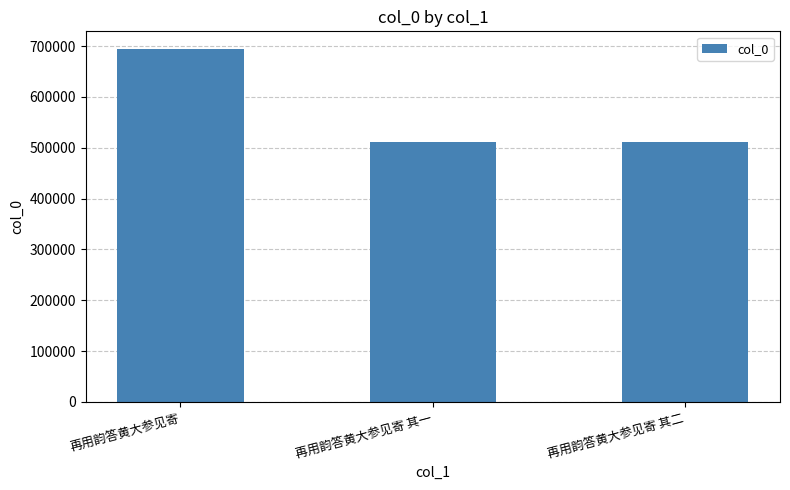

Which has a higher value, 再用韵答黄大参见寄 or 再用韵答黄大参见寄 其一?

再用韵答黄大参见寄